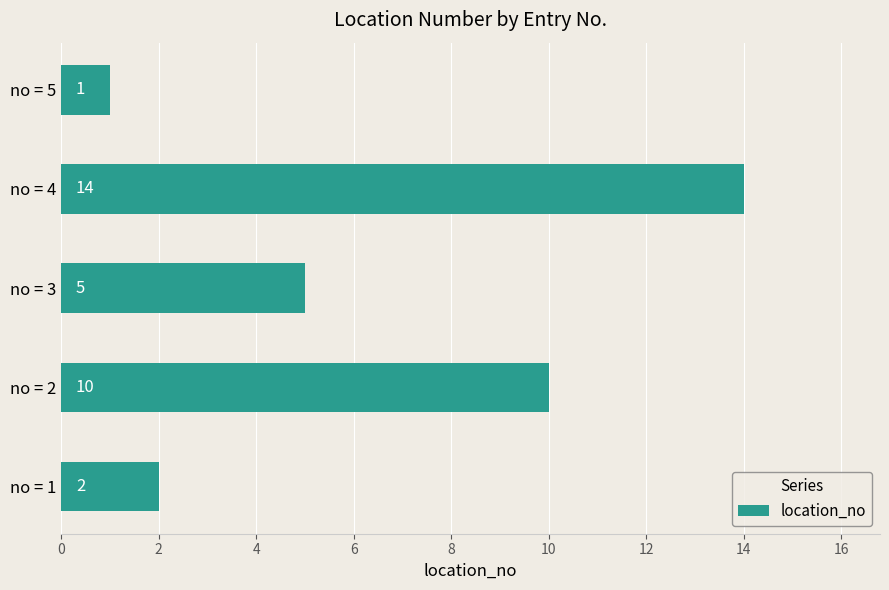

Reading top to bottom, list all the values displayed in this chart.

no = 5=1	no = 4=14	no = 3=5	no = 2=10	no = 1=2